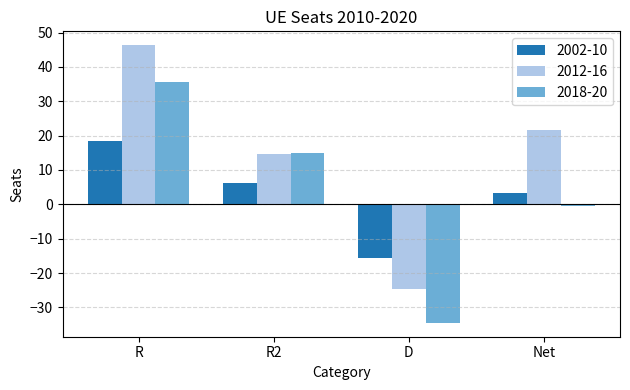

Reading left to right, list all the values displayed in this chart.

2002-10: R=18.4	R2=6.2	D=-15.6	Net=3.2
2012-16: R=46.3	R2=14.7	D=-24.7	Net=21.7
2018-20: R=35.5	R2=15.0	D=-34.5	Net=-0.5